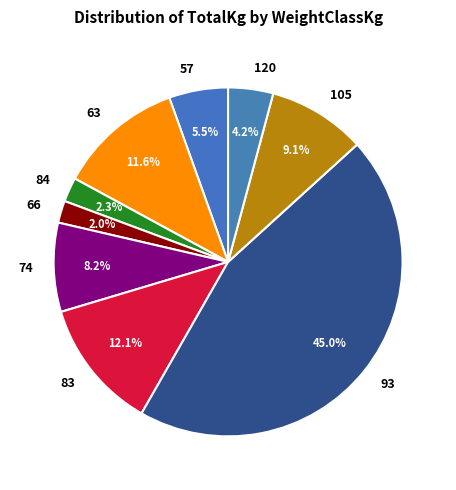

What is the largest slice in the pie chart?

93